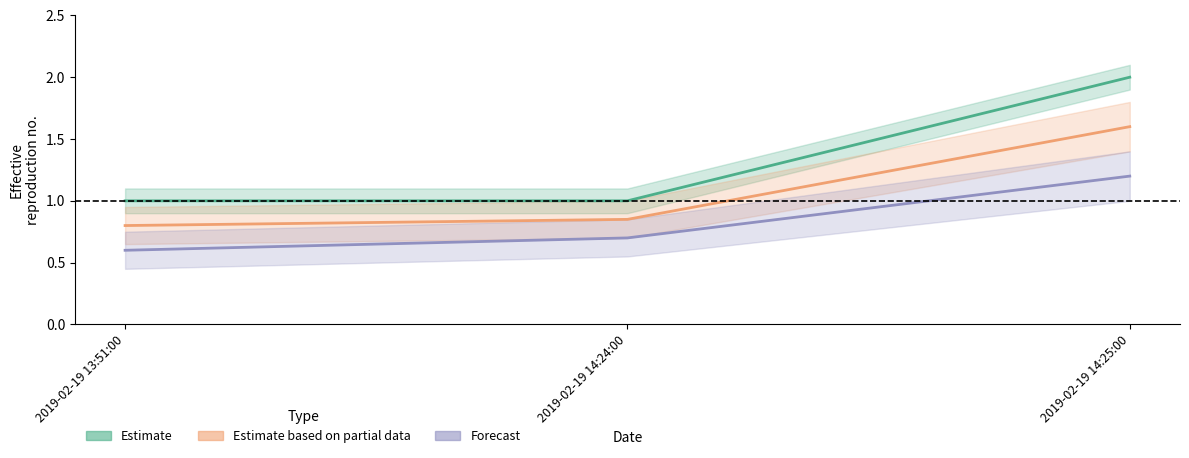

What is the maximum value shown in the chart?

2.0